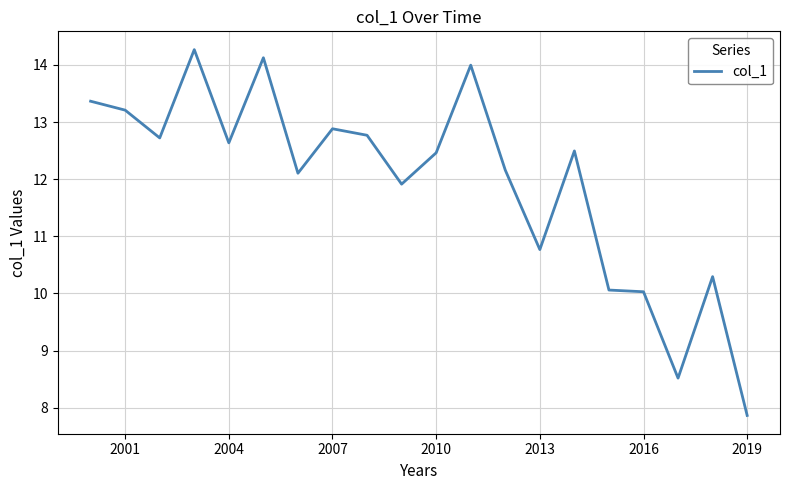

What is the smallest value displayed?

7.9